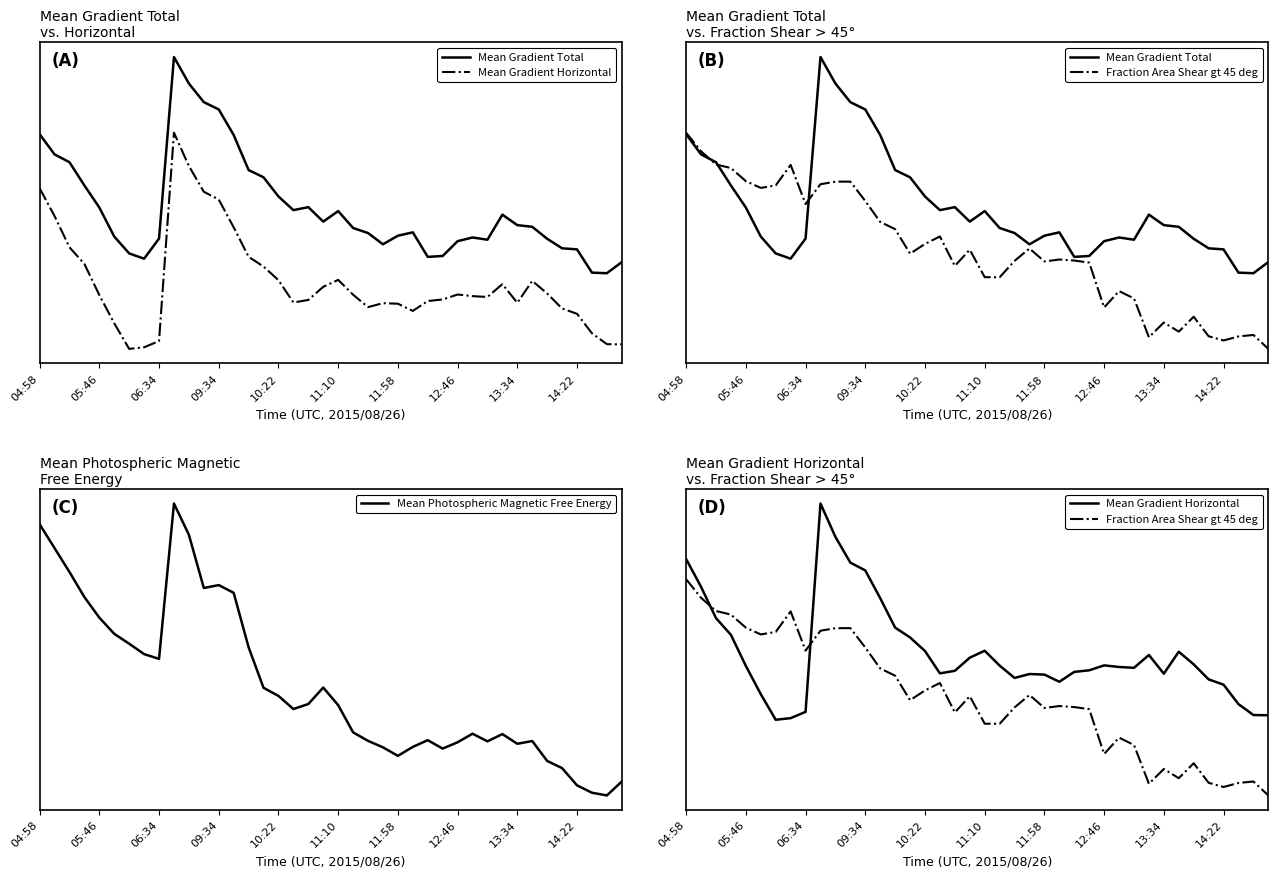

Read the Mean Photospheric Magnetic Free Energy value at 09:34.

0.7